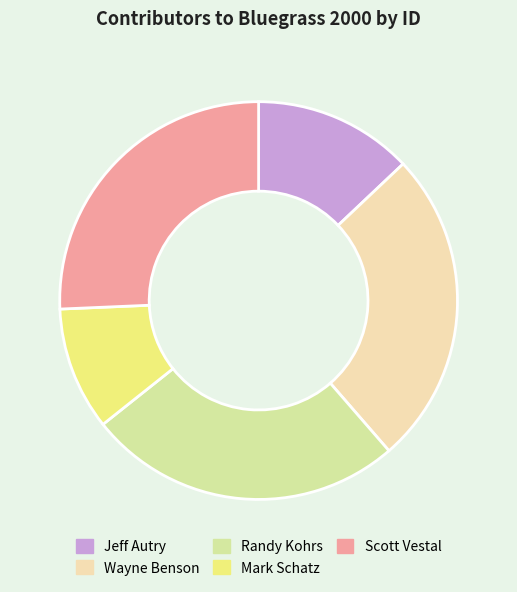

Which category has the biggest portion of the pie?

Wayne Benson